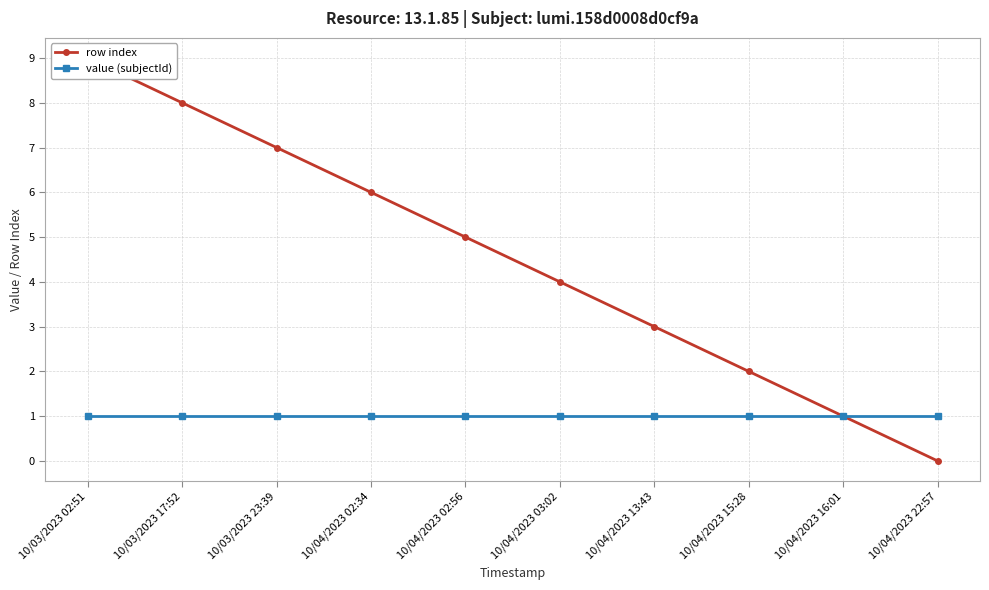

What are all the series names shown in the legend?

row index, value (subjectId)